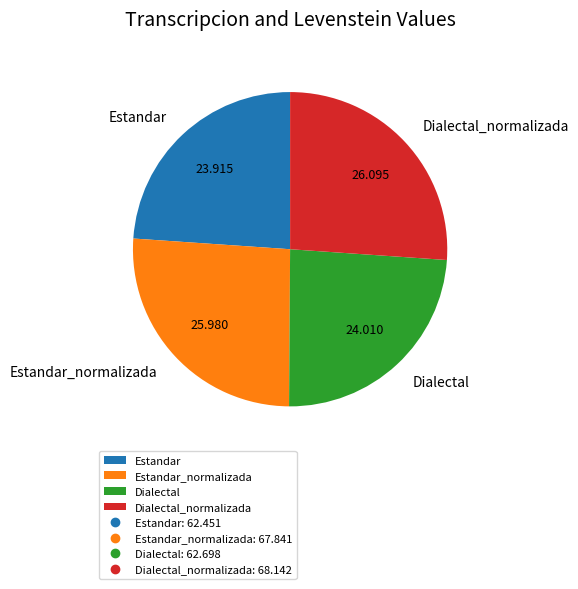

Between Estandar_normalizada and Estandar, which is larger?

Estandar_normalizada